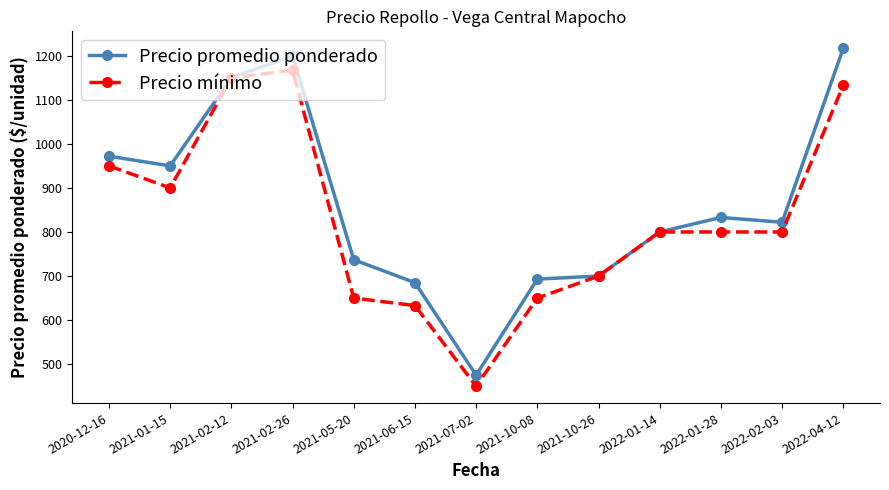

What are all the series names shown in the legend?

Precio promedio ponderado, Precio mínimo